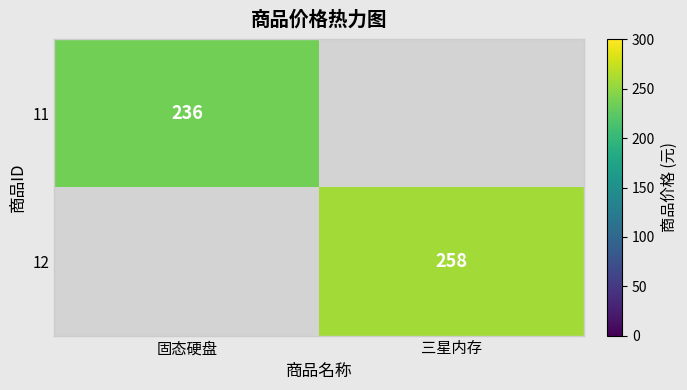

Is the value of 12 at 三星内存 greater than the value of 11 at 固态硬盘?

Yes